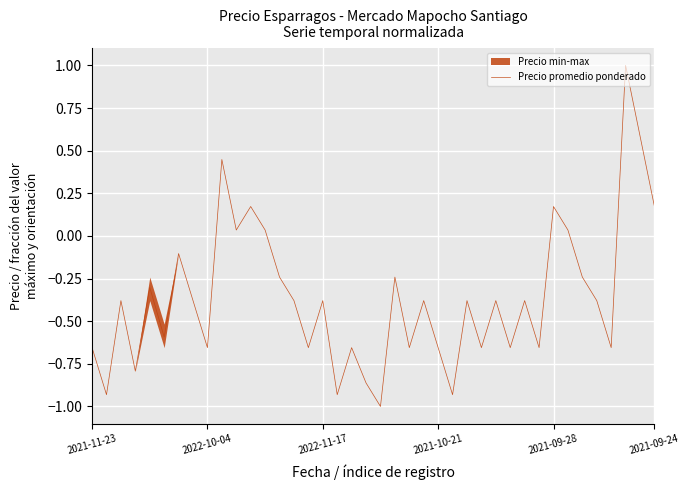

At which label is the value closest to 0?

10